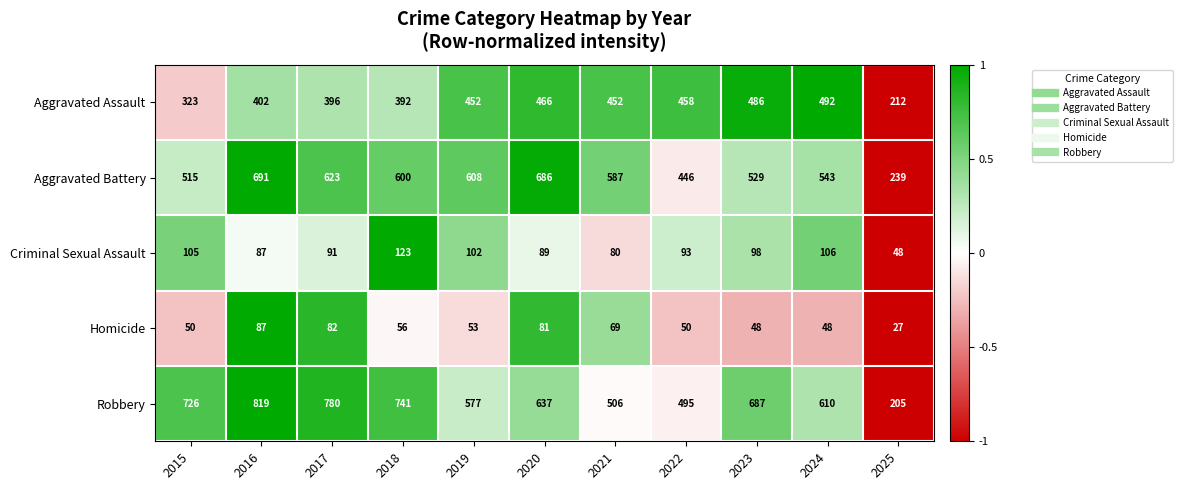

Rank the series by their maximum value, from highest to lowest.

Robbery, Aggravated Battery, Aggravated Assault, Criminal Sexual Assault, Homicide